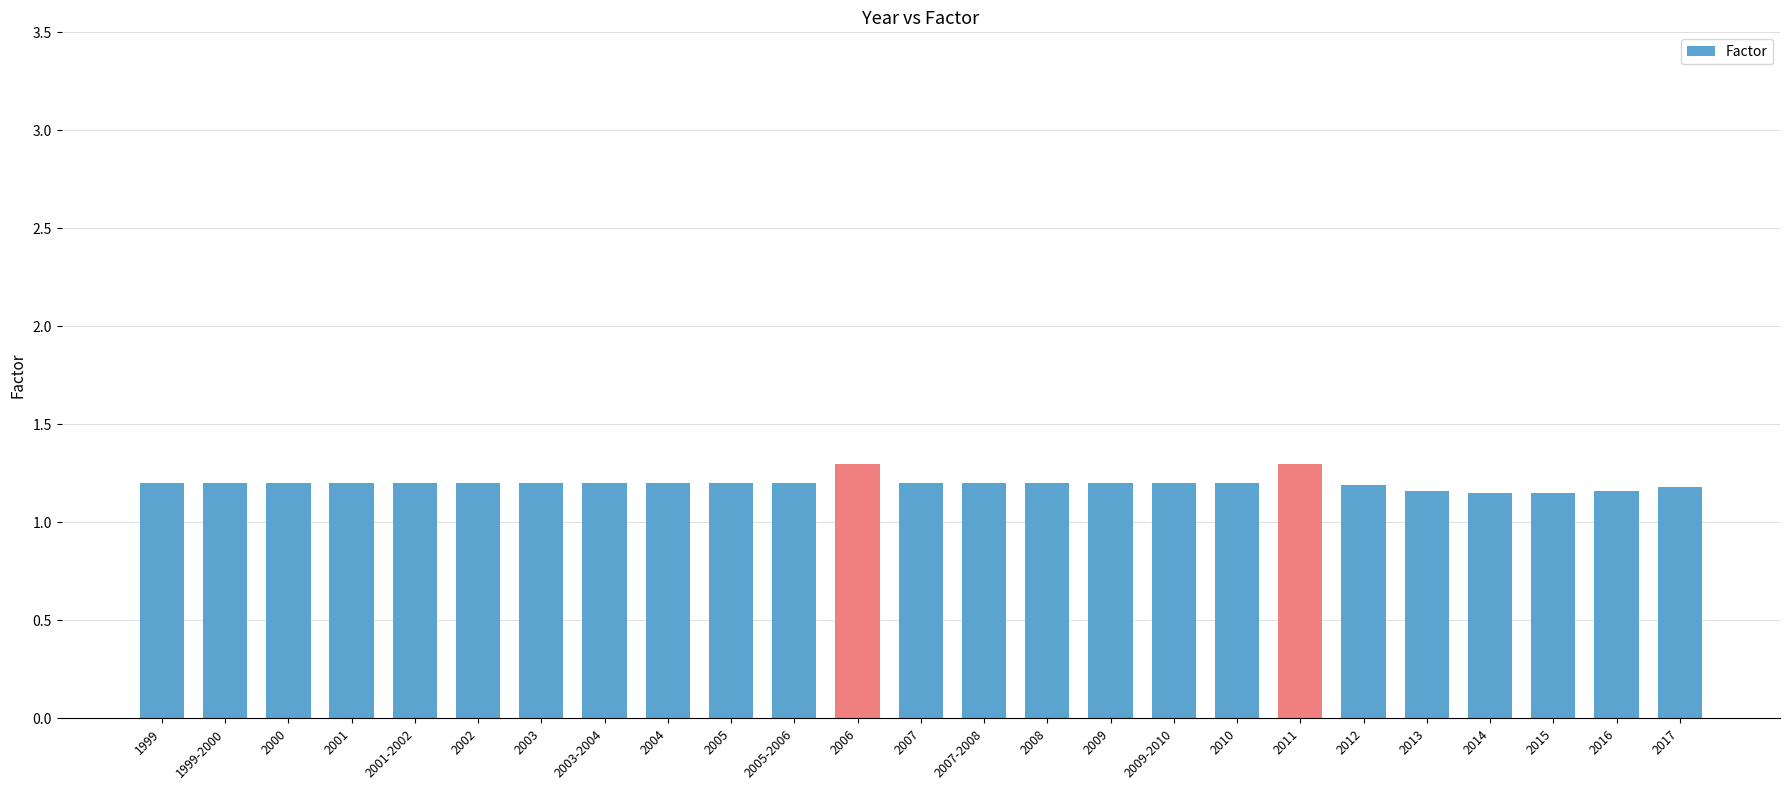

The value at 2003 is 1.2. True or false?

True